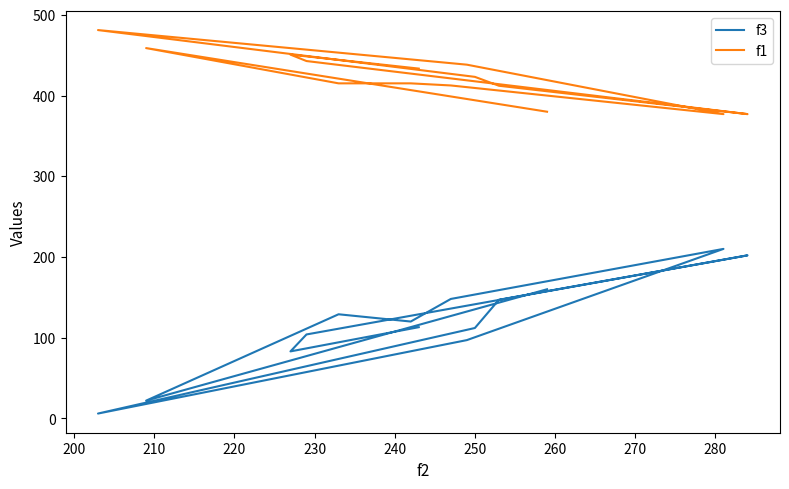

What is the average value of the f1 series?

422.7